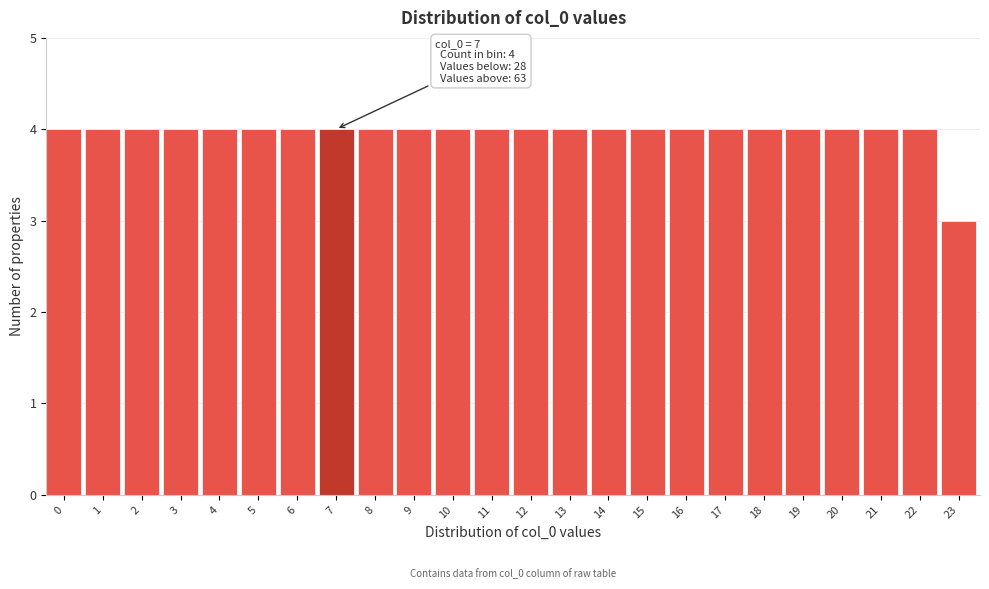

Reading left to right, transcribe all the data shown in this chart.

4	4	4	4	4	4	4	4	4	4	4	4	4	4	4	4	4	4	4	4	4	4	4	3